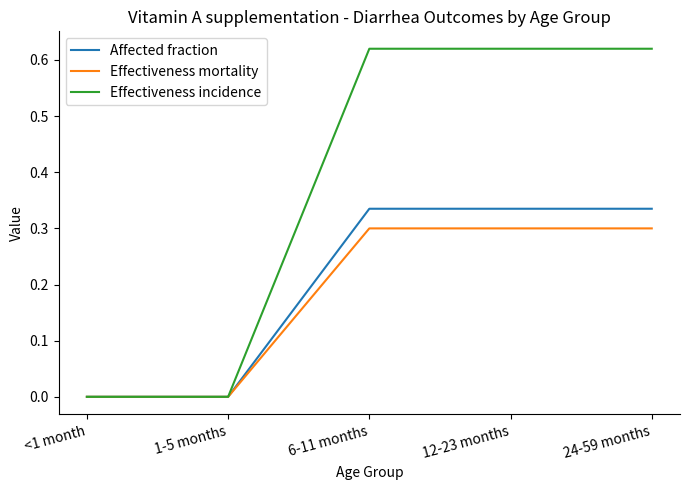

What position from the left is 6-11 months?

3